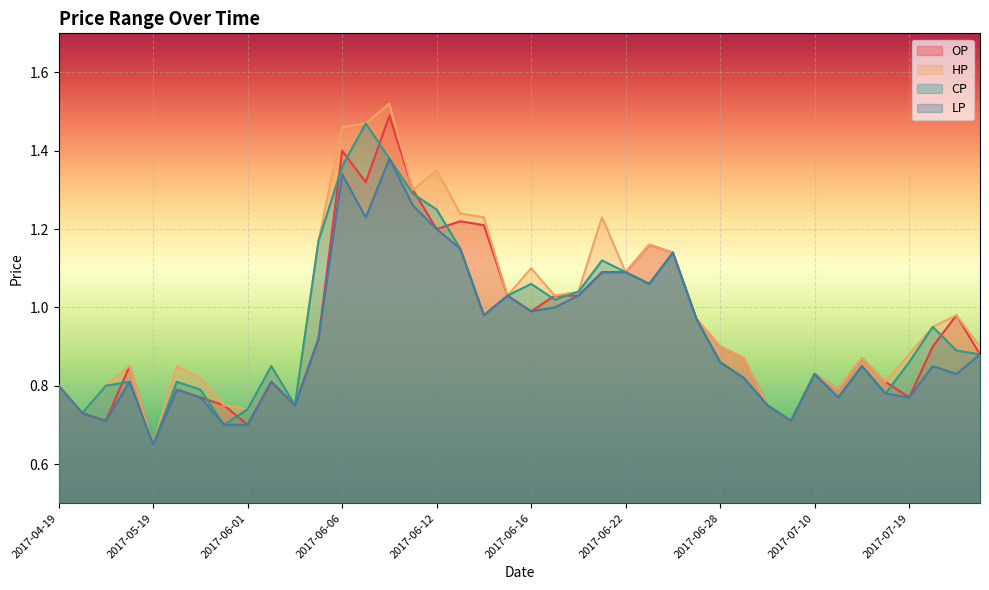

What position from the left is 2017-06-21?

24